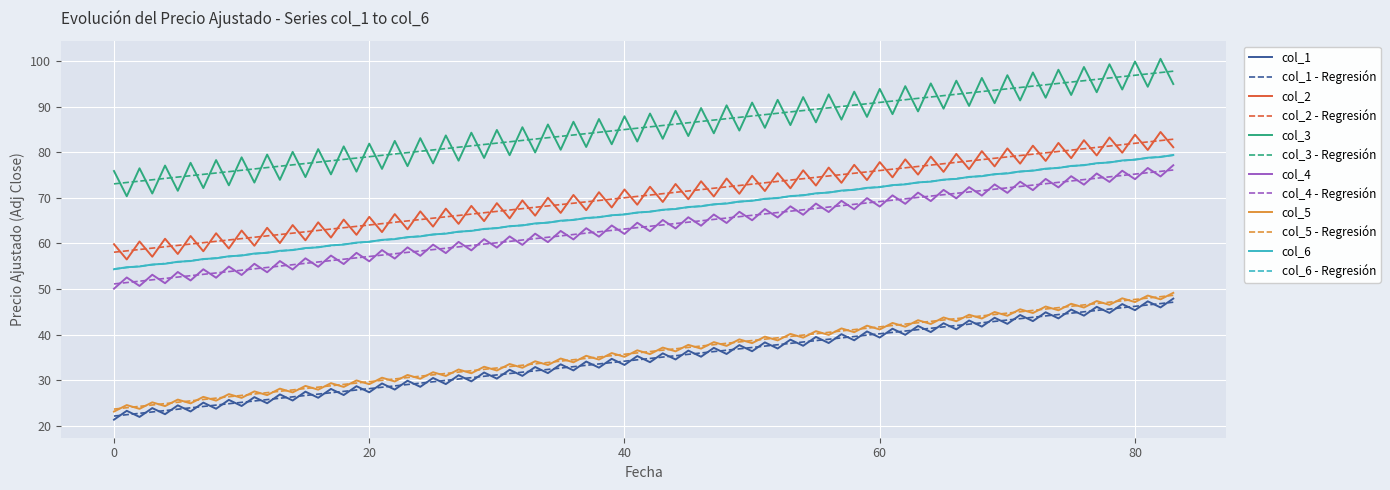

What is the difference between the second highest and minimum values in the col_3 series?

29.5